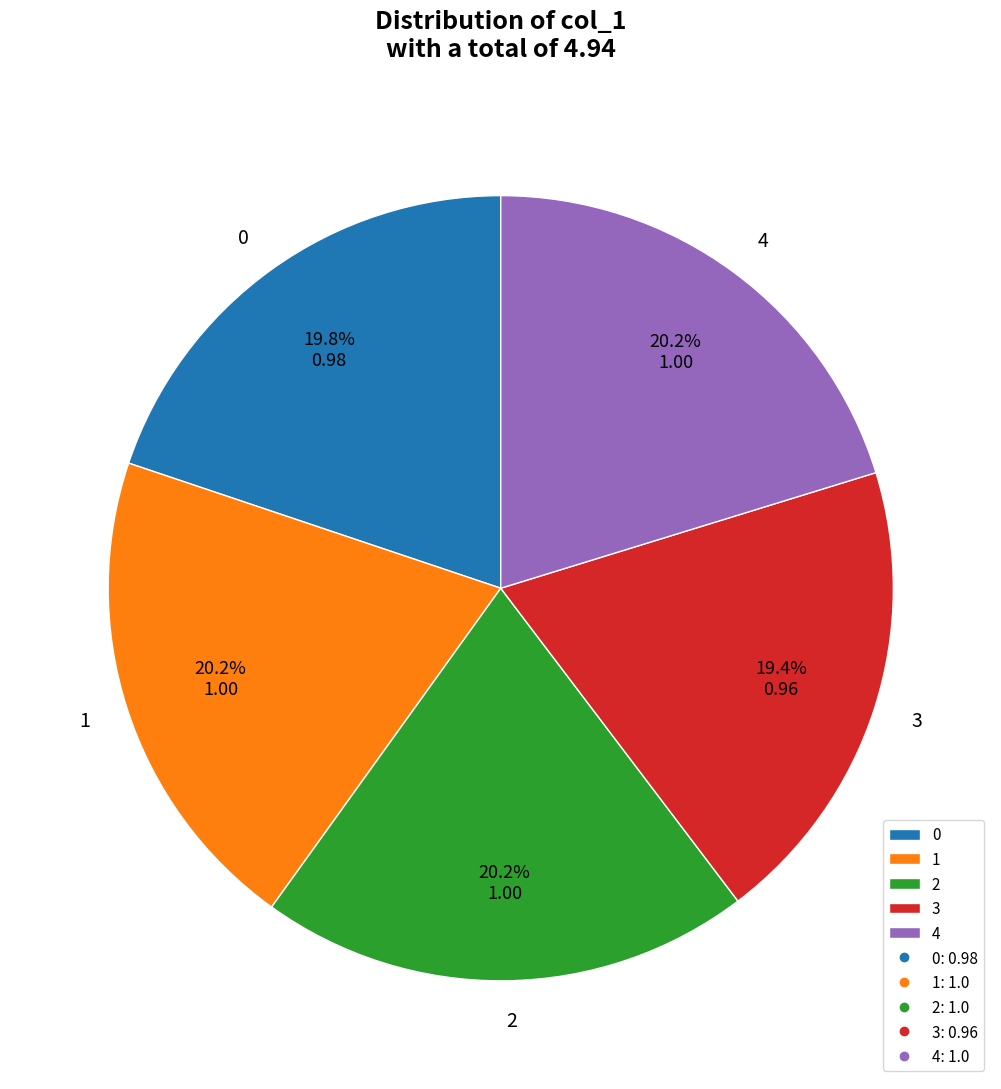

The 0 slice represents 26% of the pie. True or false?

False